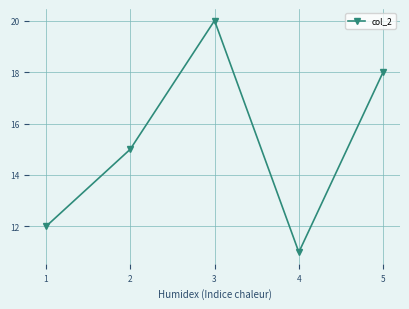

Reading right to left, list all the values displayed in this chart.

5=18	4=11	3=20	2=15	1=12